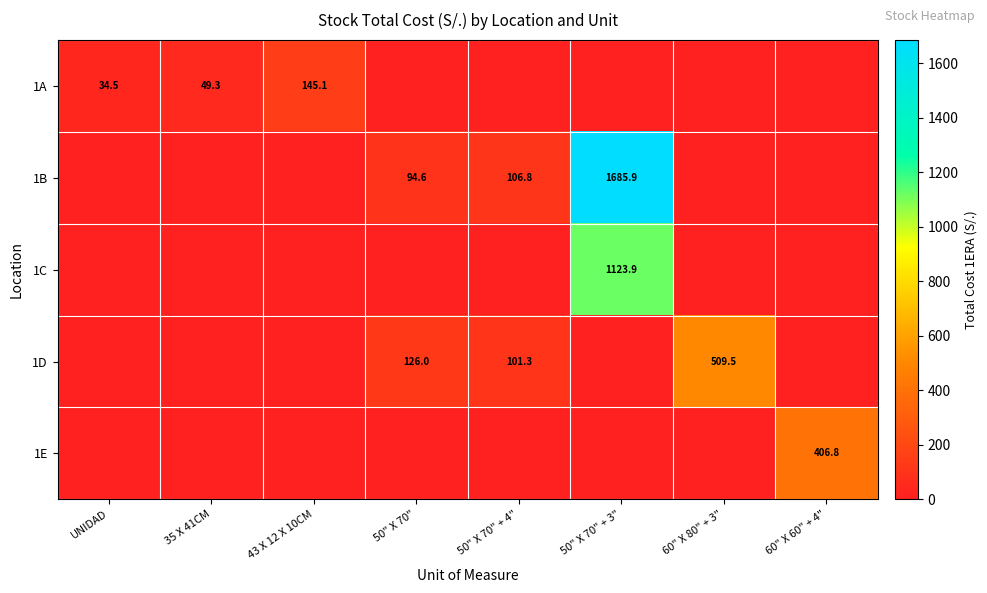

Is it true that 1B equals 94.6 at 50" X 70"?

True